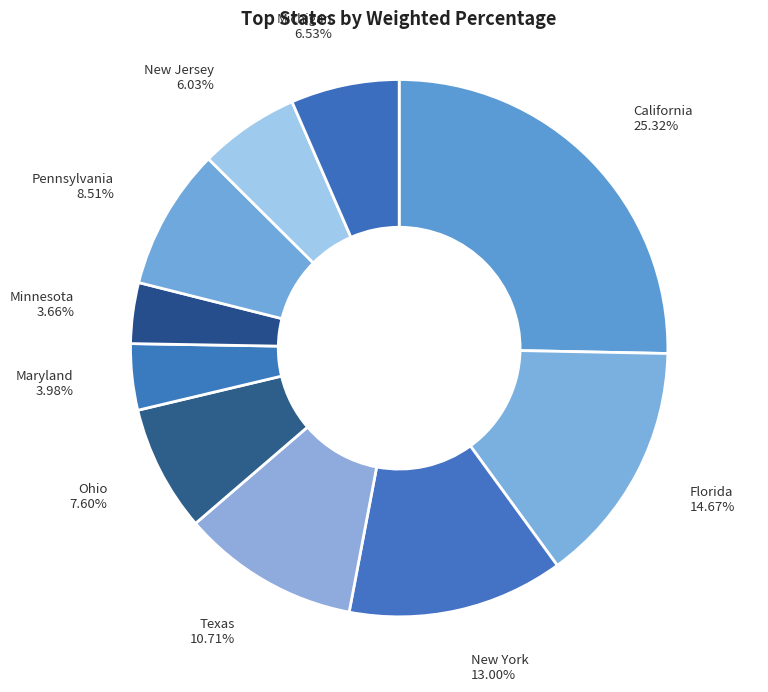

To the nearest percent, what portion does Ohio represent?

8%